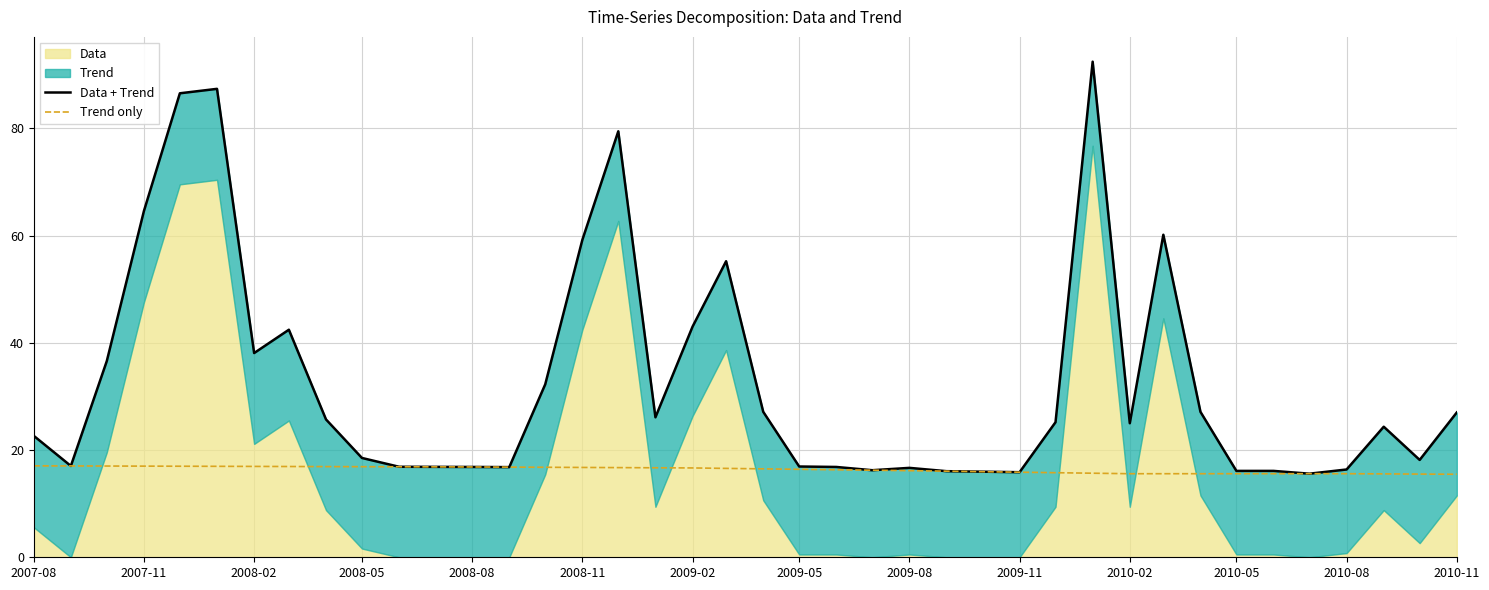

What is the average value of the Trend only series?

16.4